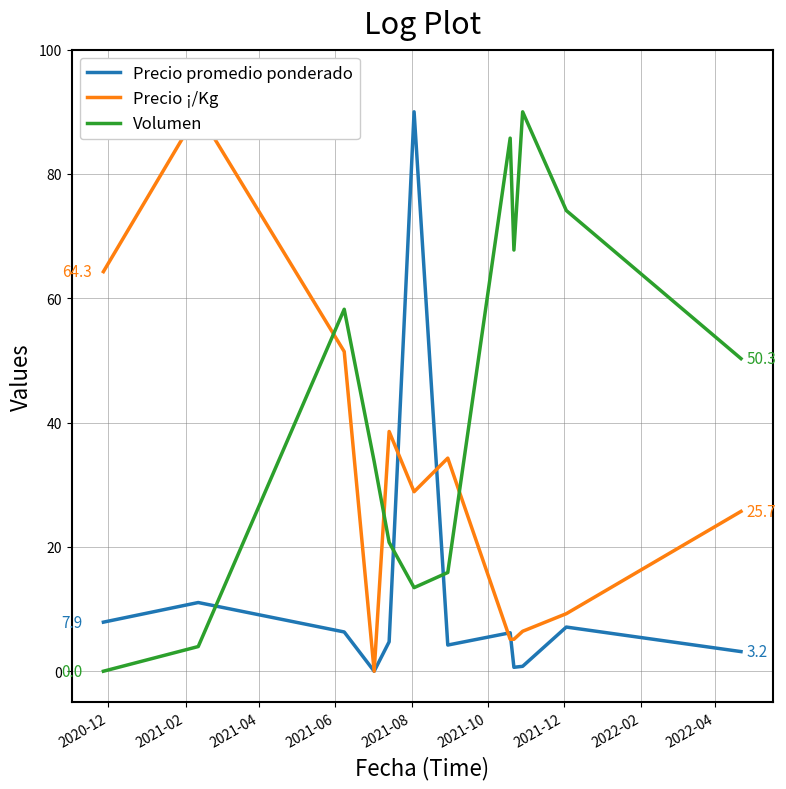

After their last crossing, which series has the higher values: Volumen or Precio promedio ponderado?

Volumen